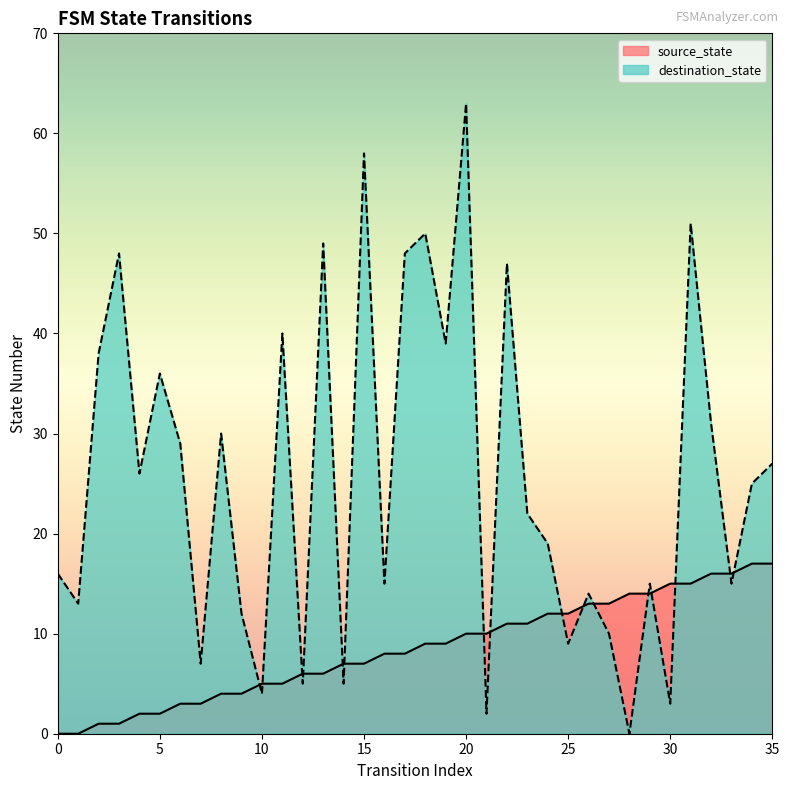

What is the difference between the destination_state values at 2 and 1?

25